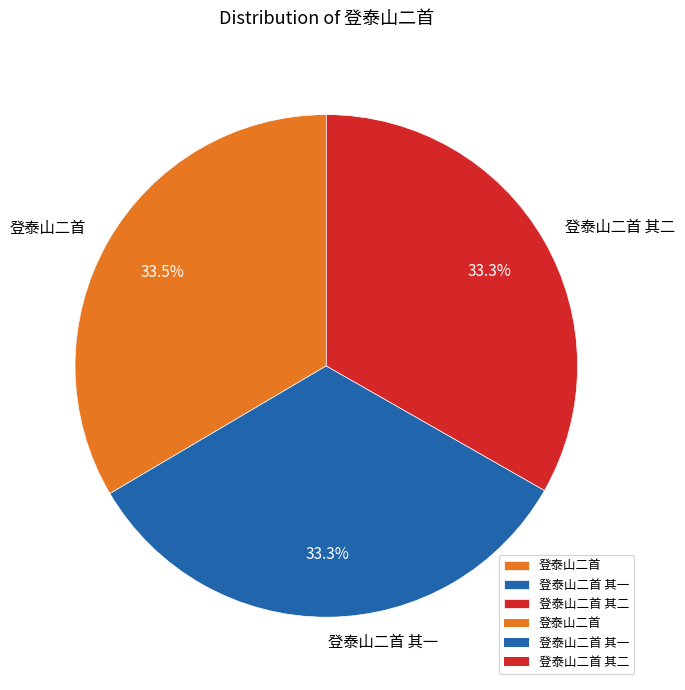

What is the total percentage of 登泰山二首 其二 and 登泰山二首?

66.7%